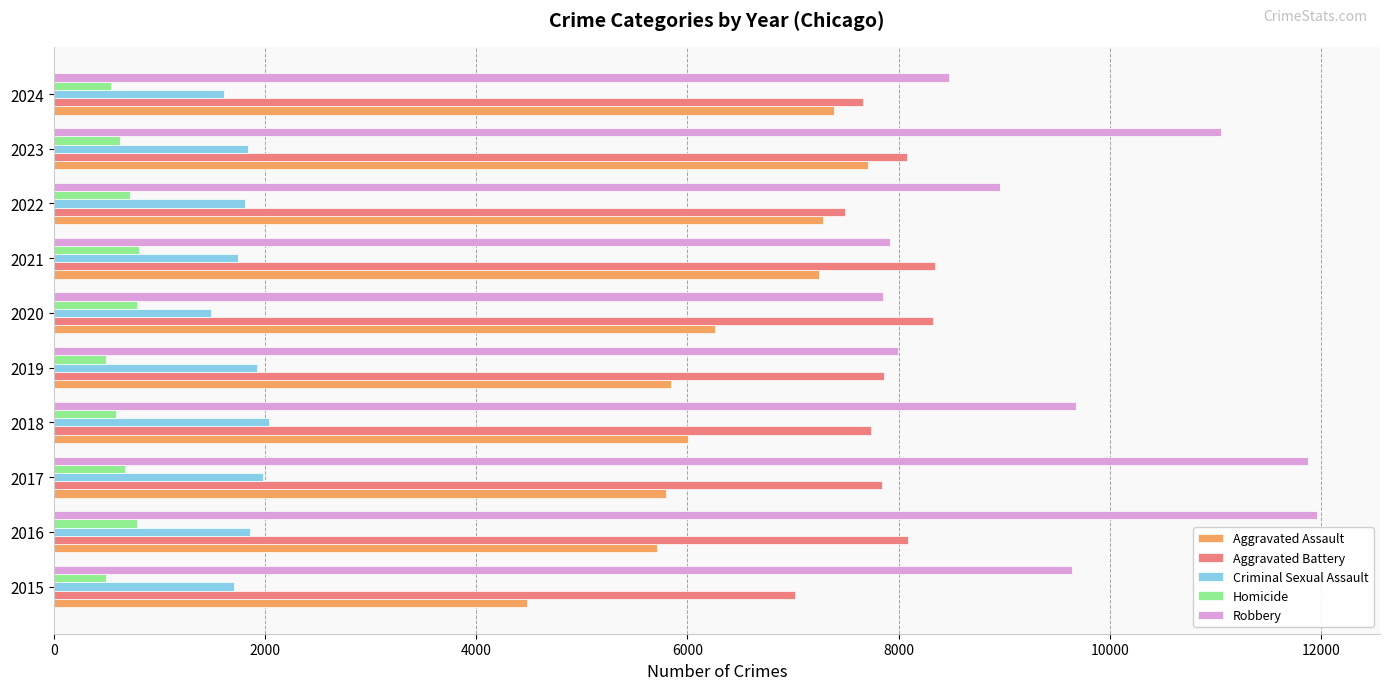

How many distinct data groups are displayed?

5